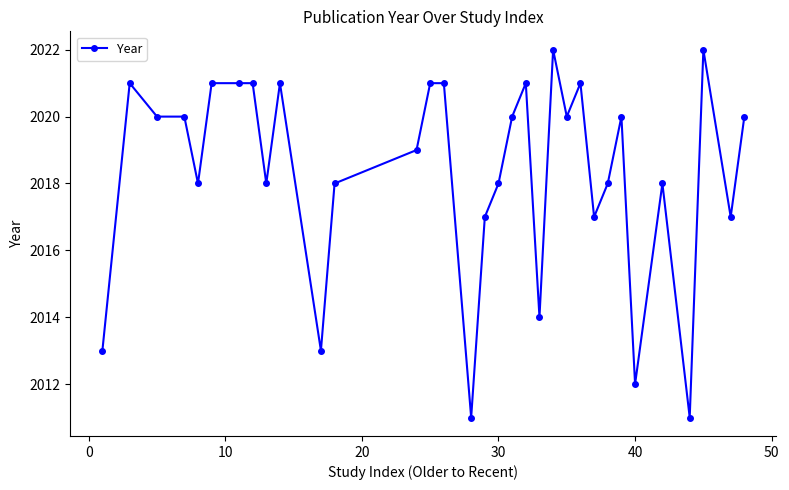

What is the greatest value displayed?

2022